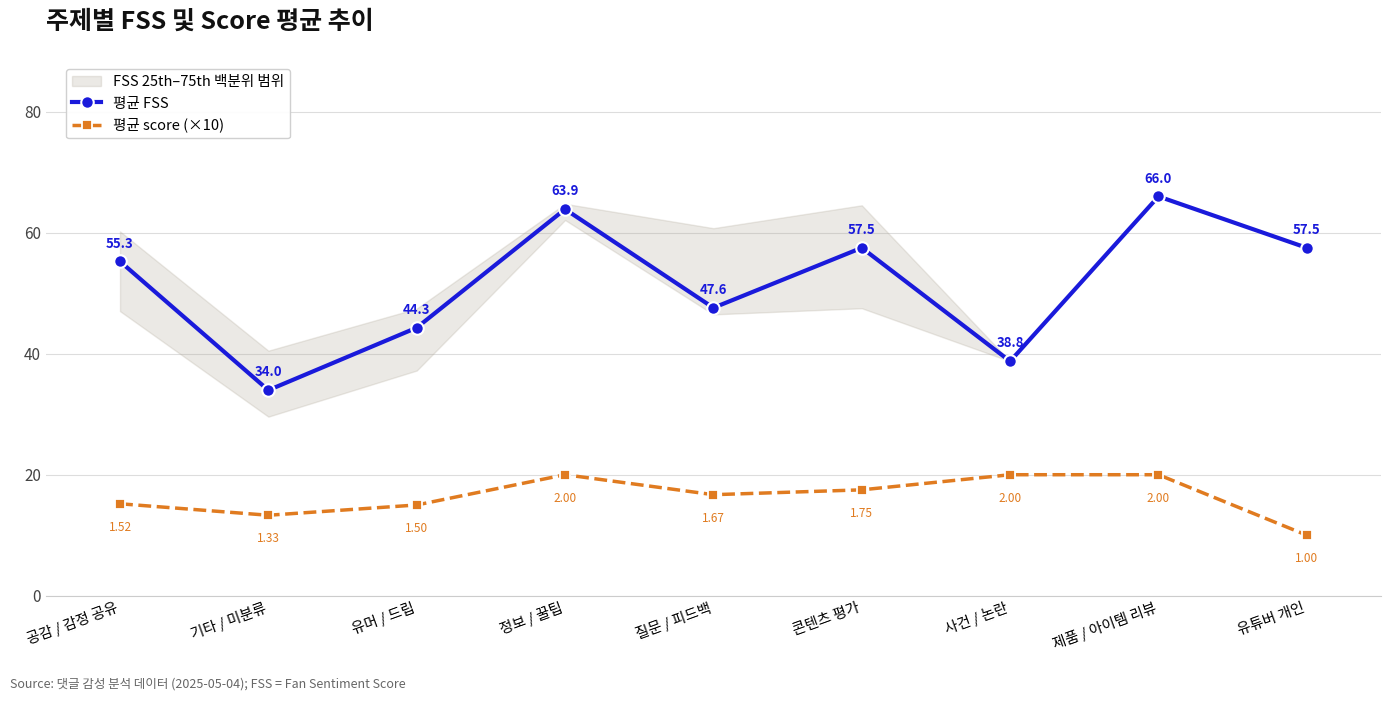

How many interior local valleys does the 평균 score (×10) series have?

2